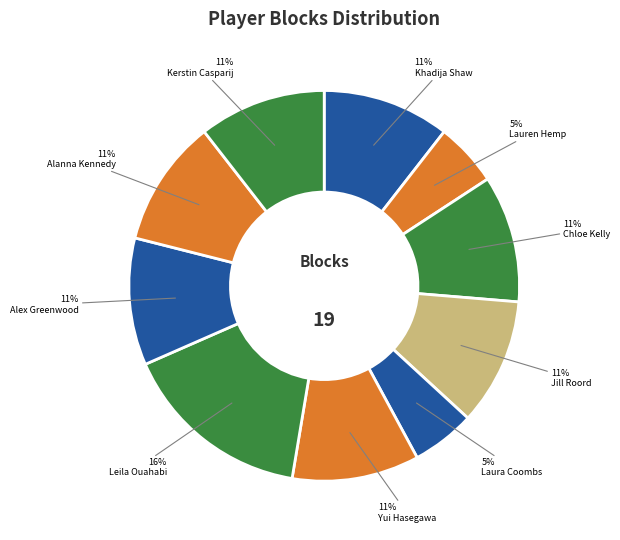

How many segments does this pie chart have?

10